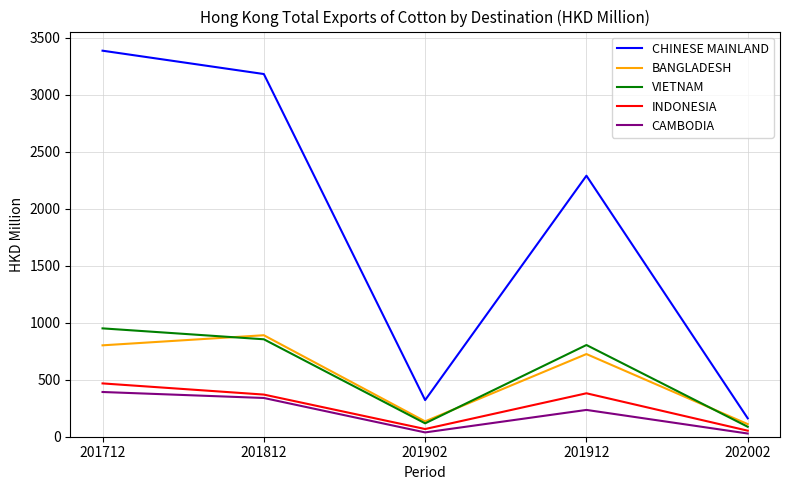

True or false: CHINESE MAINLAND and INDONESIA intersect in this chart.

False